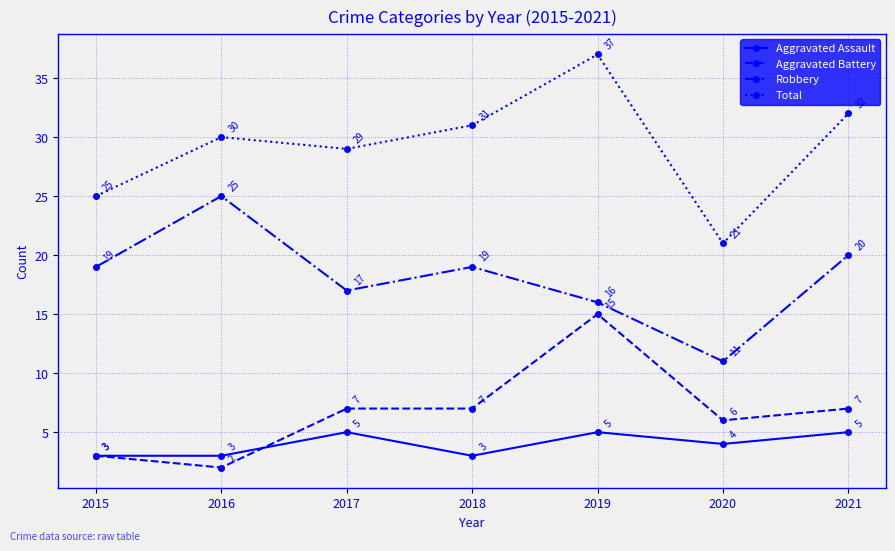

In Robbery, how many points are lower than both neighbors (excluding endpoints)?

2